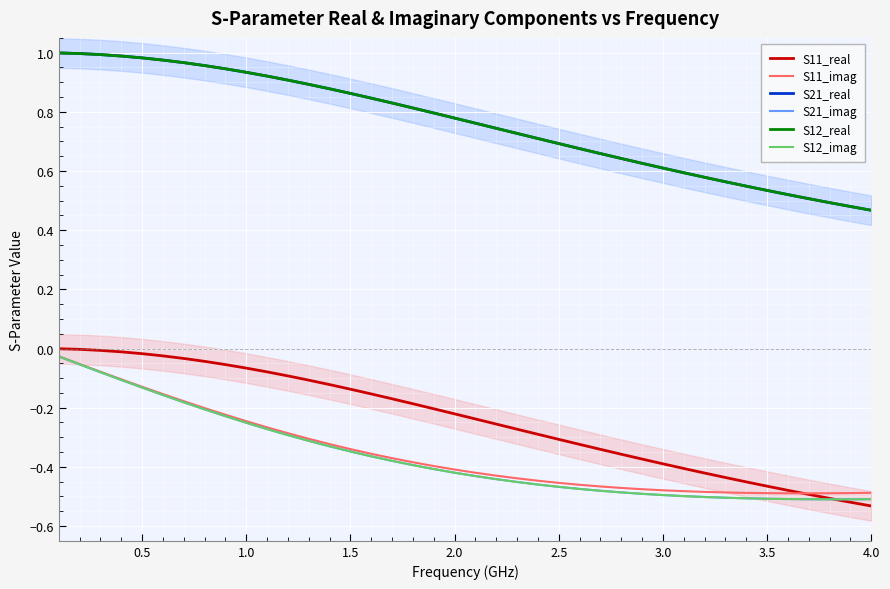

Which series changed the most between 1.0 and 9?

S21_imag